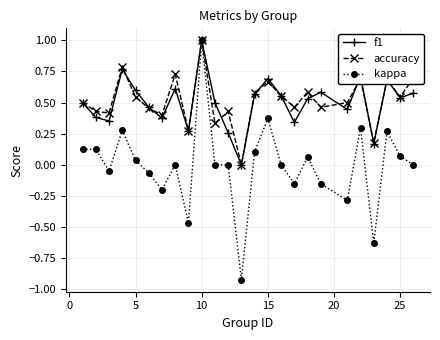

True or false: accuracy has more than 0 points higher than both neighbors.

True